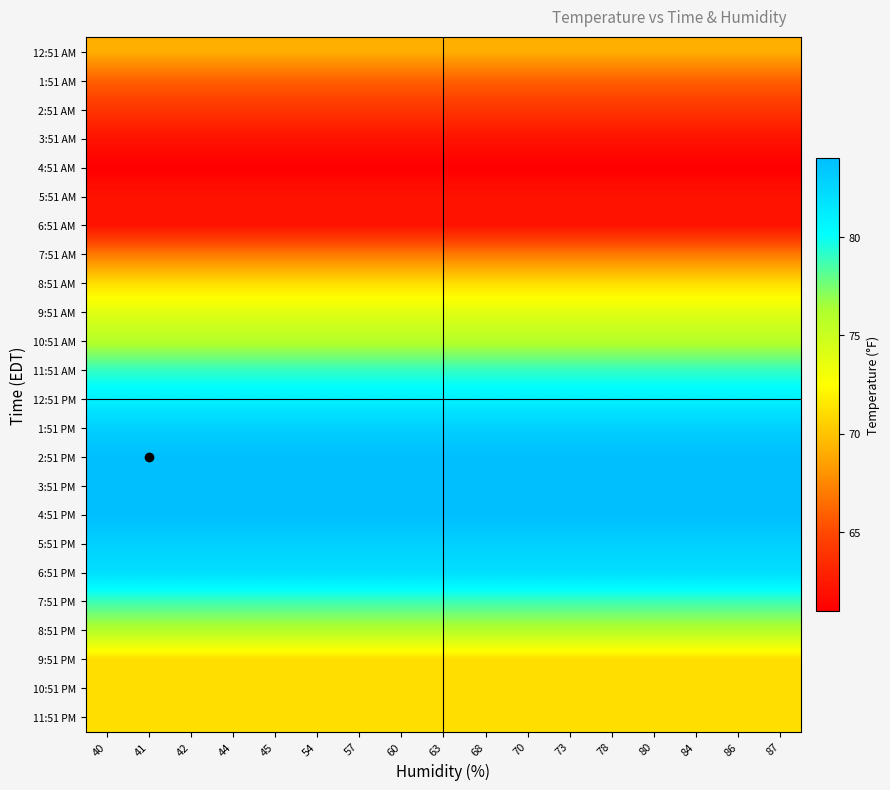

Reading right to left, what are all the values shown in this chart?

12:51 AM: 87=69.1	86=69.1	84=69.1	80=69.1	78=69.1	73=69.1	70=69.1	68=69.1	63=69.1	60=69.1	57=69.1	54=69.1	45=69.1	44=69.1	42=69.1	41=69.1	40=69.1
1:51 AM: 87=66.0	86=66.0	84=66.0	80=66.0	78=66.0	73=66.0	70=66.0	68=66.0	63=66.0	60=66.0	57=66.0	54=66.0	45=66.0	44=66.0	42=66.0	41=66.0	40=66.0
2:51 AM: 87=64.0	86=64.0	84=64.0	80=64.0	78=64.0	73=64.0	70=64.0	68=64.0	63=64.0	60=64.0	57=64.0	54=64.0	45=64.0	44=64.0	42=64.0	41=64.0	40=64.0
3:51 AM: 87=62.1	86=62.1	84=62.1	80=62.1	78=62.1	73=62.1	70=62.1	68=62.1	63=62.1	60=62.1	57=62.1	54=62.1	45=62.1	44=62.1	42=62.1	41=62.1	40=62.1
4:51 AM: 87=61.0	86=61.0	84=61.0	80=61.0	78=61.0	73=61.0	70=61.0	68=61.0	63=61.0	60=61.0	57=61.0	54=61.0	45=61.0	44=61.0	42=61.0	41=61.0	40=61.0
5:51 AM: 87=62.1	86=62.1	84=62.1	80=62.1	78=62.1	73=62.1	70=62.1	68=62.1	63=62.1	60=62.1	57=62.1	54=62.1	45=62.1	44=62.1	42=62.1	41=62.1	40=62.1
6:51 AM: 87=62.1	86=62.1	84=62.1	80=62.1	78=62.1	73=62.1	70=62.1	68=62.1	63=62.1	60=62.1	57=62.1	54=62.1	45=62.1	44=62.1	42=62.1	41=62.1	40=62.1
7:51 AM: 87=66.9	86=66.9	84=66.9	80=66.9	78=66.9	73=66.9	70=66.9	68=66.9	63=66.9	60=66.9	57=66.9	54=66.9	45=66.9	44=66.9	42=66.9	41=66.9	40=66.9
8:51 AM: 87=71.1	86=71.1	84=71.1	80=71.1	78=71.1	73=71.1	70=71.1	68=71.1	63=71.1	60=71.1	57=71.1	54=71.1	45=71.1	44=71.1	42=71.1	41=71.1	40=71.1
9:51 AM: 87=73.9	86=73.9	84=73.9	80=73.9	78=73.9	73=73.9	70=73.9	68=73.9	63=73.9	60=73.9	57=73.9	54=73.9	45=73.9	44=73.9	42=73.9	41=73.9	40=73.9
10:51 AM: 87=75.9	86=75.9	84=75.9	80=75.9	78=75.9	73=75.9	70=75.9	68=75.9	63=75.9	60=75.9	57=75.9	54=75.9	45=75.9	44=75.9	42=75.9	41=75.9	40=75.9
11:51 AM: 87=79.0	86=79.0	84=79.0	80=79.0	78=79.0	73=79.0	70=79.0	68=79.0	63=79.0	60=79.0	57=79.0	54=79.0	45=79.0	44=79.0	42=79.0	41=79.0	40=79.0
12:51 PM: 87=81.0	86=81.0	84=81.0	80=81.0	78=81.0	73=81.0	70=81.0	68=81.0	63=81.0	60=81.0	57=81.0	54=81.0	45=81.0	44=81.0	42=81.0	41=81.0	40=81.0
1:51 PM: 87=82.9	86=82.9	84=82.9	80=82.9	78=82.9	73=82.9	70=82.9	68=82.9	63=82.9	60=82.9	57=82.9	54=82.9	45=82.9	44=82.9	42=82.9	41=82.9	40=82.9
2:51 PM: 87=84.0	86=84.0	84=84.0	80=84.0	78=84.0	73=84.0	70=84.0	68=84.0	63=84.0	60=84.0	57=84.0	54=84.0	45=84.0	44=84.0	42=84.0	41=84.0	40=84.0
3:51 PM: 87=84.0	86=84.0	84=84.0	80=84.0	78=84.0	73=84.0	70=84.0	68=84.0	63=84.0	60=84.0	57=84.0	54=84.0	45=84.0	44=84.0	42=84.0	41=84.0	40=84.0
4:51 PM: 87=84.0	86=84.0	84=84.0	80=84.0	78=84.0	73=84.0	70=84.0	68=84.0	63=84.0	60=84.0	57=84.0	54=84.0	45=84.0	44=84.0	42=84.0	41=84.0	40=84.0
5:51 PM: 87=82.9	86=82.9	84=82.9	80=82.9	78=82.9	73=82.9	70=82.9	68=82.9	63=82.9	60=82.9	57=82.9	54=82.9	45=82.9	44=82.9	42=82.9	41=82.9	40=82.9
6:51 PM: 87=82.0	86=82.0	84=82.0	80=82.0	78=82.0	73=82.0	70=82.0	68=82.0	63=82.0	60=82.0	57=82.0	54=82.0	45=82.0	44=82.0	42=82.0	41=82.0	40=82.0
7:51 PM: 87=78.8	86=78.8	84=78.8	80=78.8	78=78.8	73=78.8	70=78.8	68=78.8	63=78.8	60=78.8	57=78.8	54=78.8	45=78.8	44=78.8	42=78.8	41=78.8	40=78.8
8:51 PM: 87=75.9	86=75.9	84=75.9	80=75.9	78=75.9	73=75.9	70=75.9	68=75.9	63=75.9	60=75.9	57=75.9	54=75.9	45=75.9	44=75.9	42=75.9	41=75.9	40=75.9
9:51 PM: 87=71.1	86=71.1	84=71.1	80=71.1	78=71.1	73=71.1	70=71.1	68=71.1	63=71.1	60=71.1	57=71.1	54=71.1	45=71.1	44=71.1	42=71.1	41=71.1	40=71.1
10:51 PM: 87=71.1	86=71.1	84=71.1	80=71.1	78=71.1	73=71.1	70=71.1	68=71.1	63=71.1	60=71.1	57=71.1	54=71.1	45=71.1	44=71.1	42=71.1	41=71.1	40=71.1
11:51 PM: 87=71.1	86=71.1	84=71.1	80=71.1	78=71.1	73=71.1	70=71.1	68=71.1	63=71.1	60=71.1	57=71.1	54=71.1	45=71.1	44=71.1	42=71.1	41=71.1	40=71.1